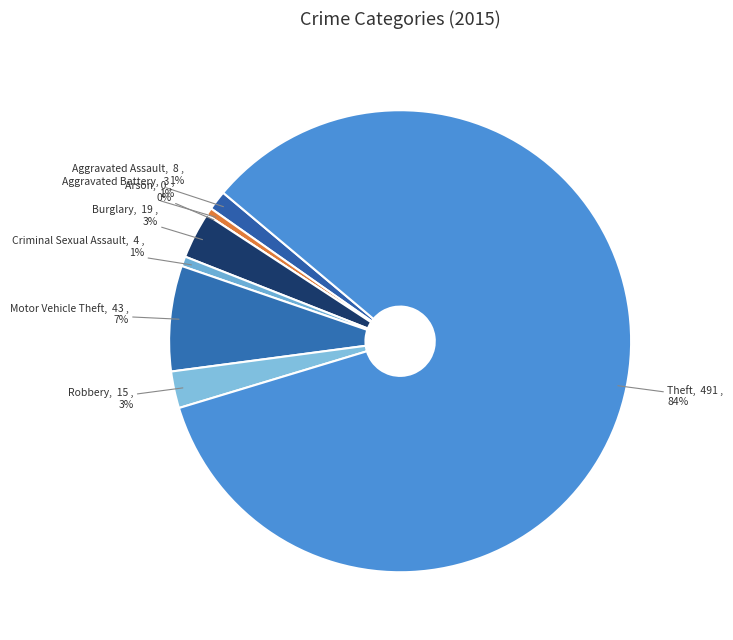

The Theft slice represents 79% of the pie. True or false?

False